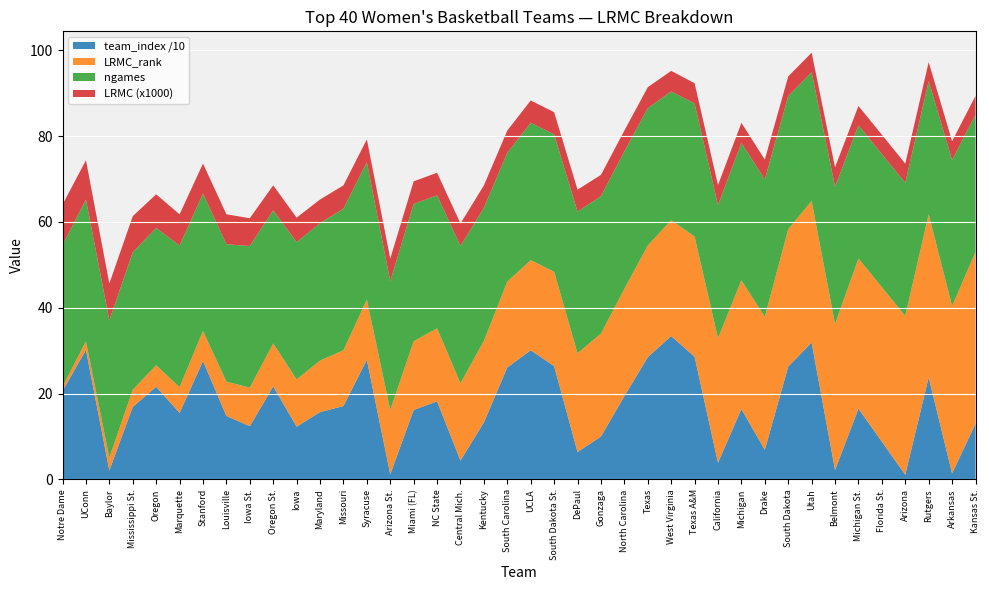

Reading left to right, what are all the values shown in this chart?

LRMC (x1000): 9.4	9.2	8.6	8.4	7.8	7.3	7.0	7.0	6.5	5.8	5.7	5.5	5.4	5.3	5.3	5.3	5.3	5.2	5.2	5.2	5.2	5.2	5.1	5.0	4.9	4.9	4.8	4.7	4.7	4.7	4.6	4.6	4.5	4.5	4.5	4.5	4.5	4.5	4.4	4.4
LRMC_rank: 1.0	2.0	3.0	4.0	5.0	6.0	7.0	8.0	9.0	10.0	11.0	12.0	13.0	14.0	15.0	16.0	17.0	18.0	19.0	20.0	21.0	22.0	23.0	24.0	25.0	26.0	27.0	28.0	29.0	30.0	31.0	32.0	33.0	34.0	35.0	36.0	37.0	38.0	39.0	40.0
ngames: 33.0	33.0	32.0	32.0	32.0	33.0	32.0	32.0	33.0	31.0	32.0	32.0	33.0	32.0	30.0	32.0	31.0	32.0	31.0	30.0	32.0	32.0	33.0	32.0	32.0	32.0	30.0	31.0	31.0	32.0	32.0	31.0	30.0	32.0	31.0	31.0	31.0	31.0	34.0	32.0
team_index: 206.0	302.0	21.0	169.0	216.0	155.0	276.0	148.0	124.0	217.0	123.0	157.0	171.0	279.0	12.0	162.0	182.0	44.0	133.0	261.0	301.0	264.0	64.0	100.0	194.0	285.0	334.0	286.0	39.0	164.0	69.0	263.0	319.0	22.0	165.0	88.0	11.0	238.0	14.0	130.0